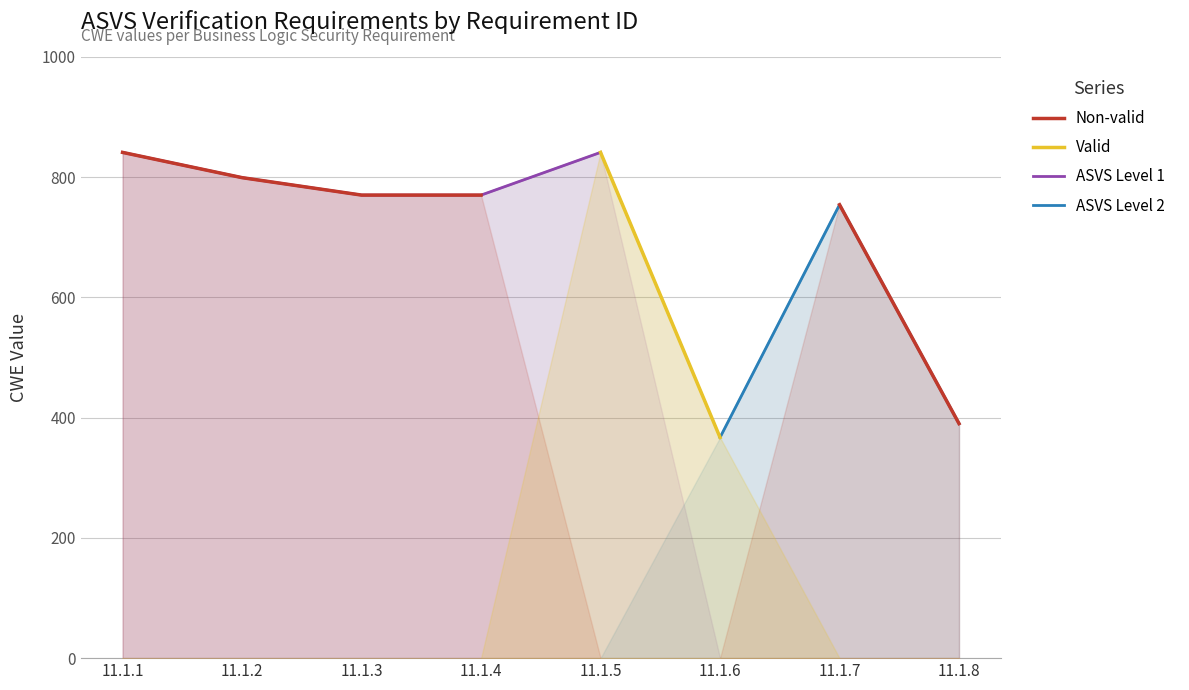

Which series has the widest spread of values?

Non-valid